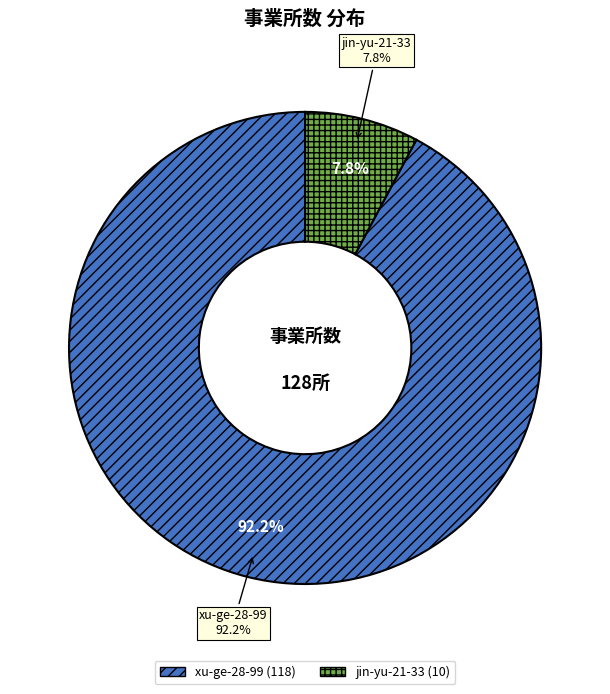

Count the number of slices in the pie.

2